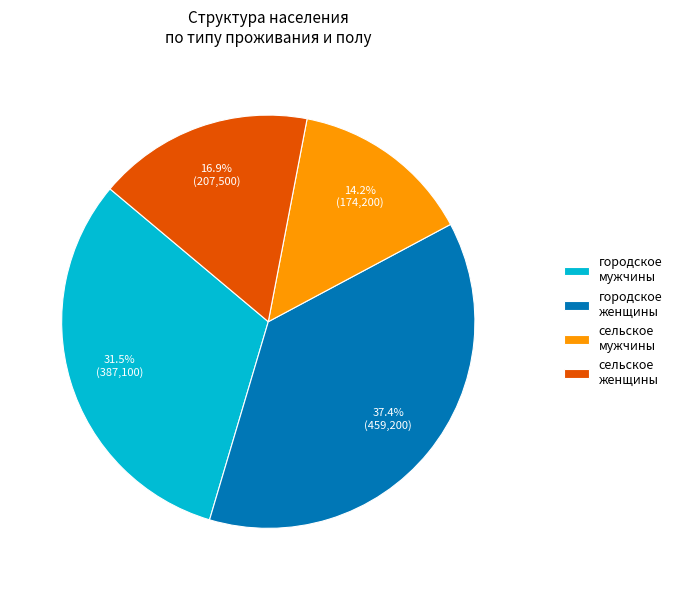

What is the ratio of the value at сельское женщины to the value at городское женщины?

0.5